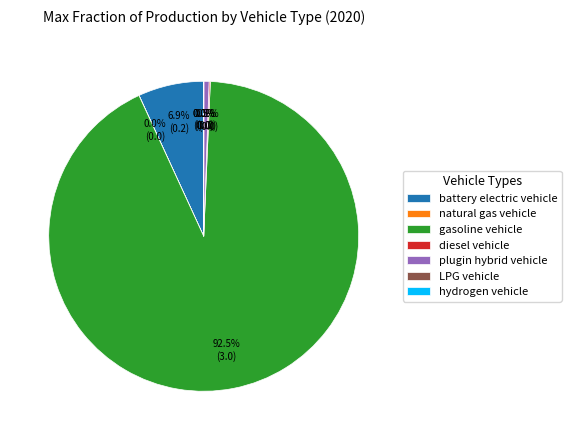

What is the largest slice in the pie chart?

gasoline vehicle